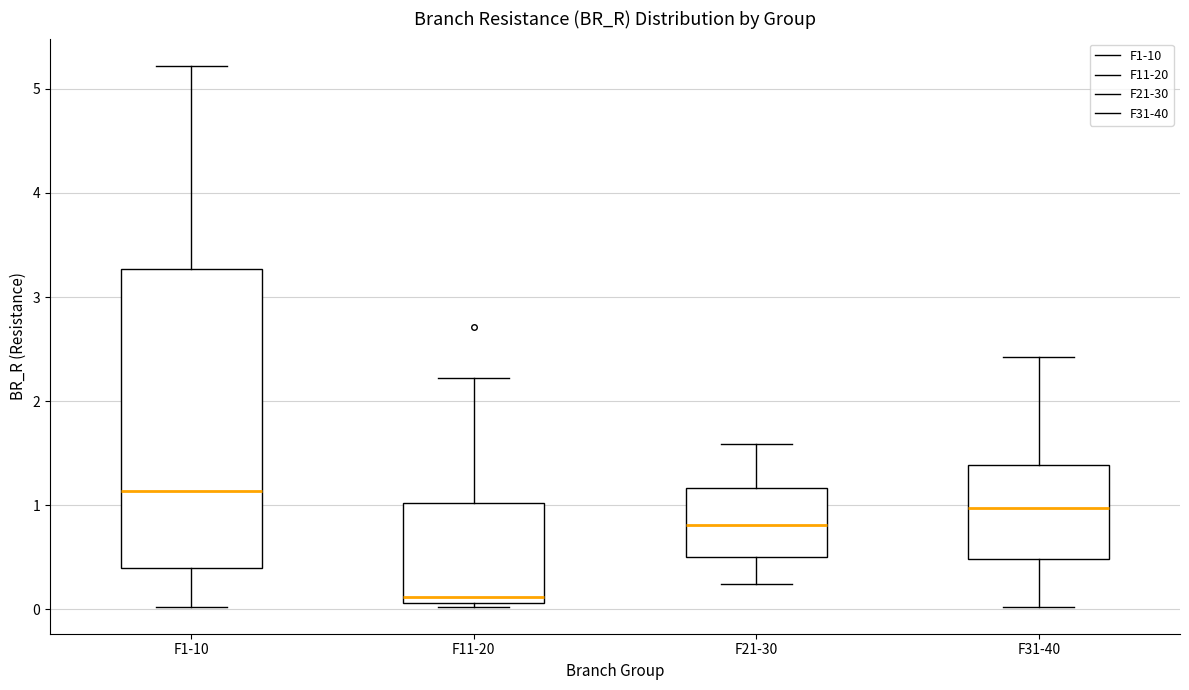

Reading left to right, transcribe this box plot: for each box, give where its median line is, the range the box spans, and where its two whiskers end, as read against the y-axis. The values are not printed on the chart, so give them approximately, as read against the axis.

F1-10: median 1.1, box 0.4 to 3.3, whiskers 0.0 to 5.2
F11-20: median 0.1 (just above the box's lower edge), box 0.1 to 1.0, whiskers 0.0 to 2.2
F21-30: median 0.8, box 0.5 to 1.2, whiskers 0.2 to 1.6
F31-40: median 1.0, box 0.5 to 1.4, whiskers 0.0 to 2.4